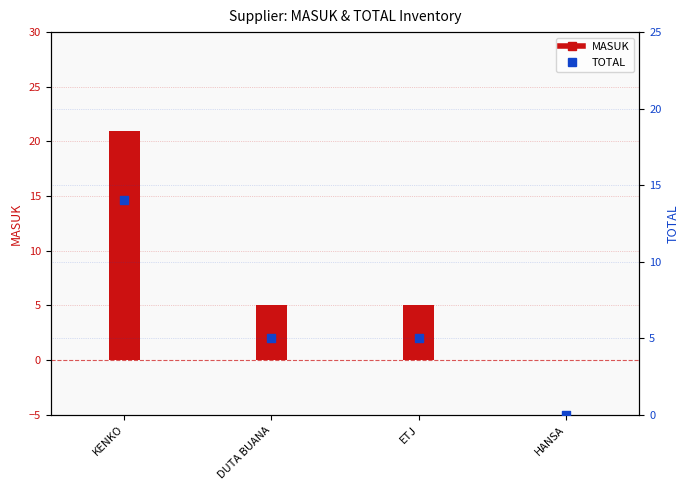

What is the total value across all series at KENKO?

35